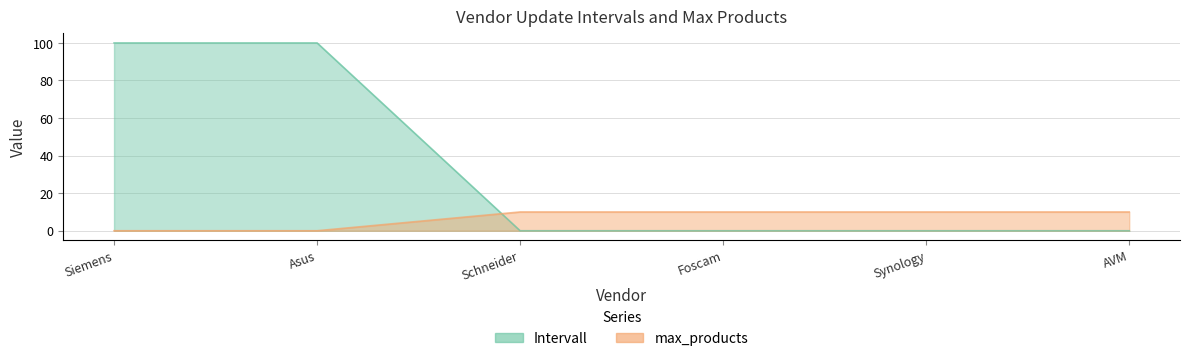

Between which two adjacent categories do max_products and Intervall first intersect?

Asus and Schneider